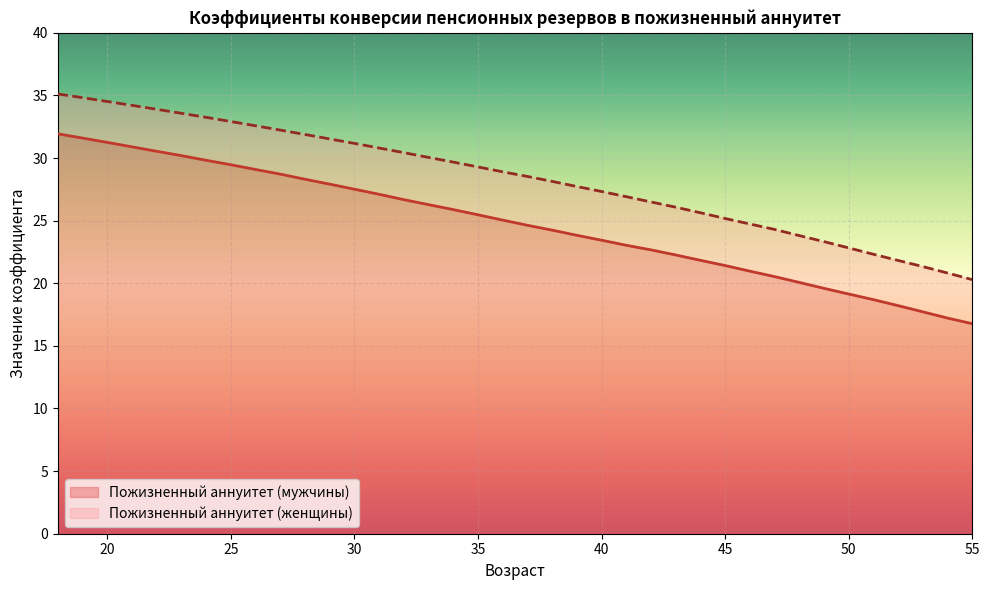

What is the difference between the highest and lowest values at 24?

3.4